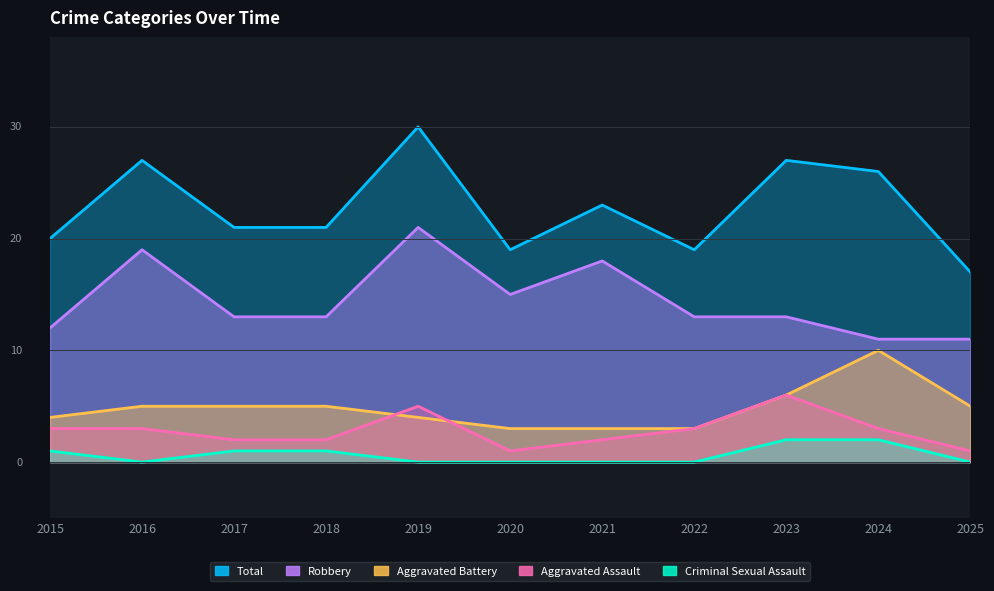

In Total, how many points are lower than both neighbors (excluding endpoints)?

2